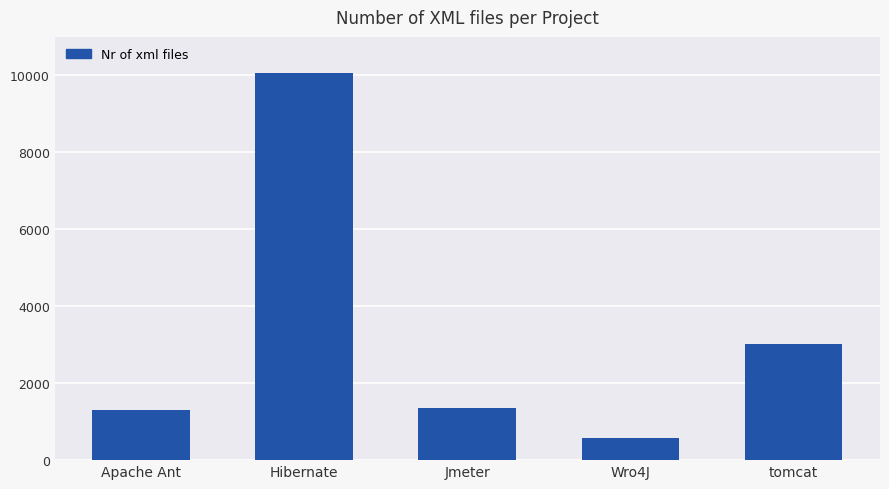

How many categories are shown in the chart?

5